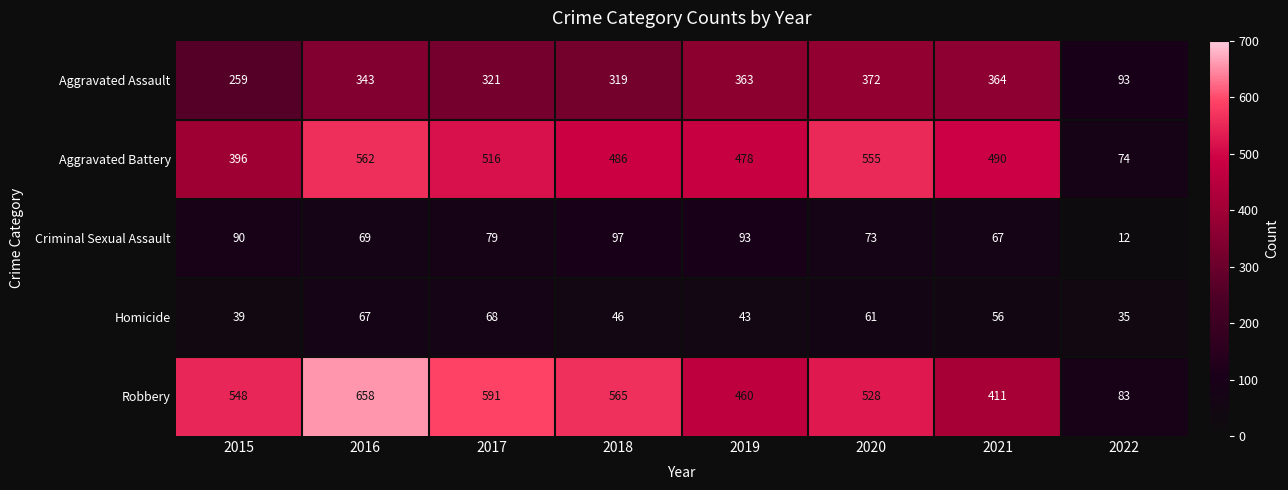

Where is Aggravated Battery nearest to the value 318?

2015